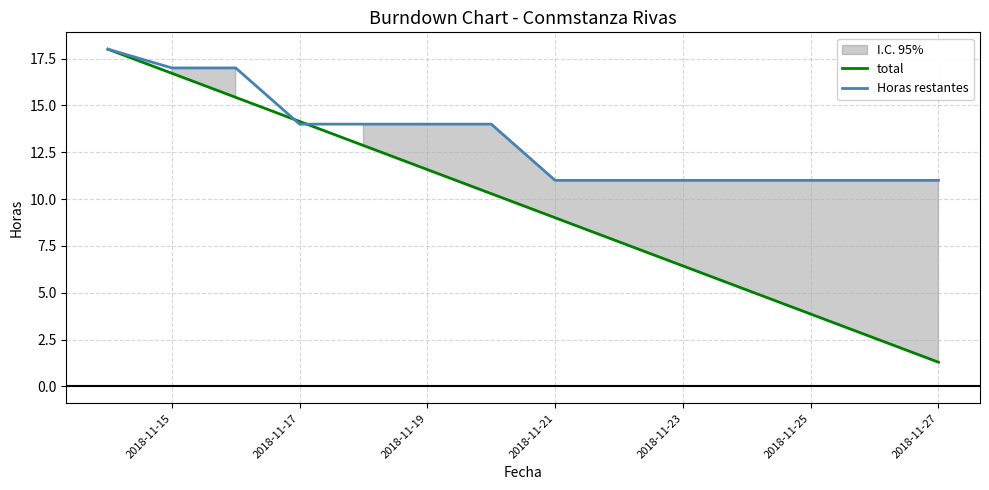

What is the approximate value of Horas restantes at 2018-11-27?

11.0